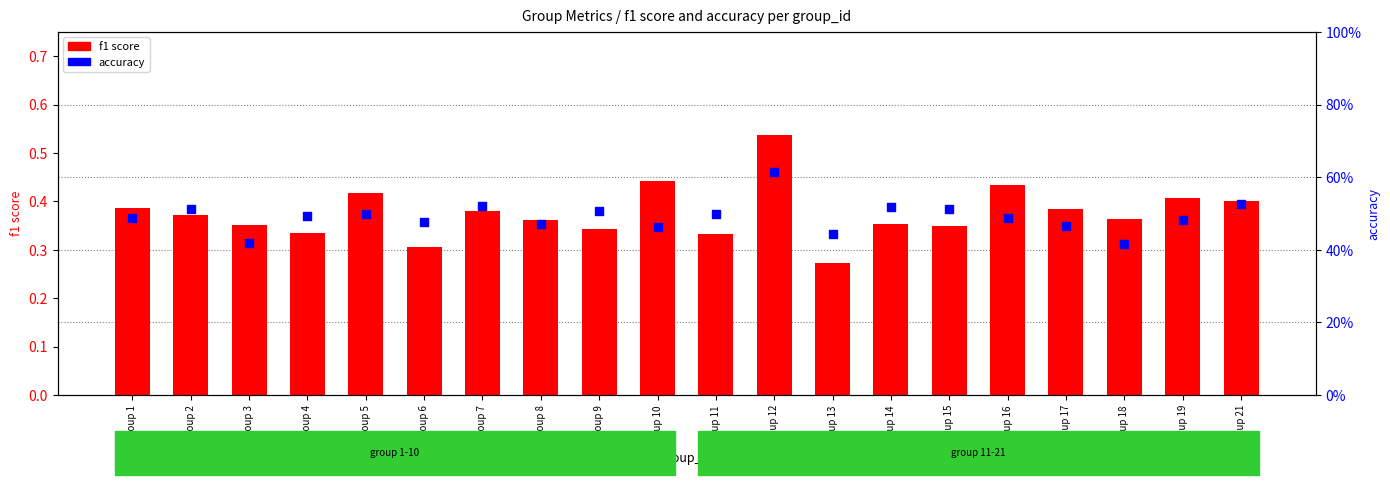

Which series reaches the minimum Y coordinate?

f1 score